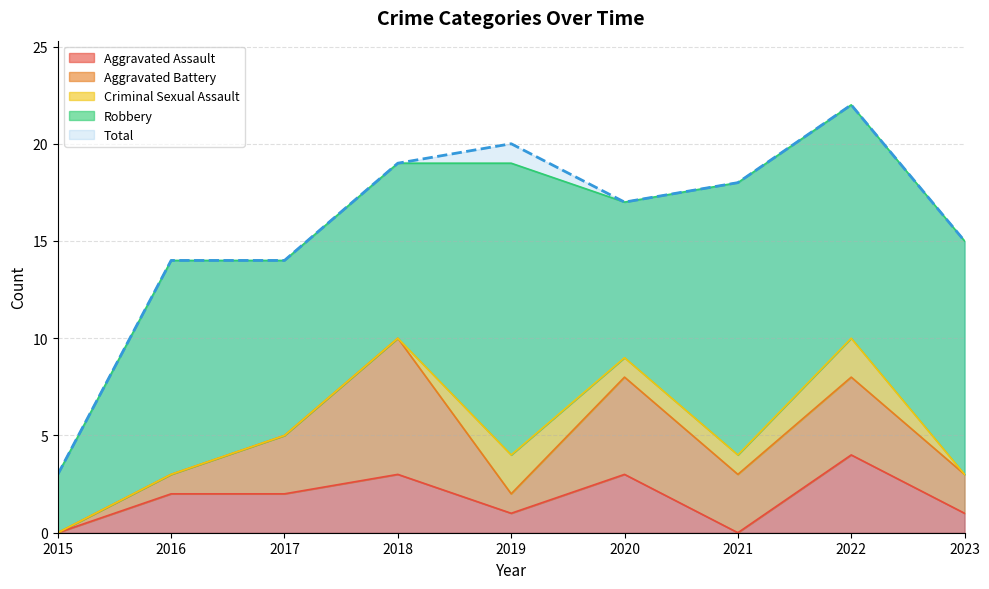

Which category has the highest value in the Criminal Sexual Assault series?

2019